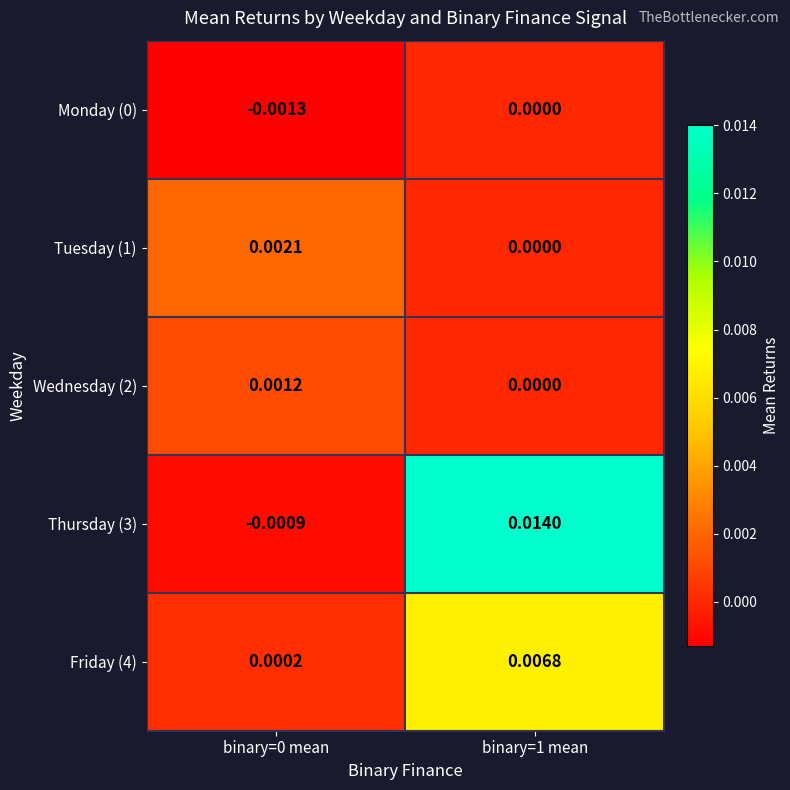

Is the value of Friday (4) at binary=0 mean greater than the value of Thursday (3) at binary=0 mean?

Yes